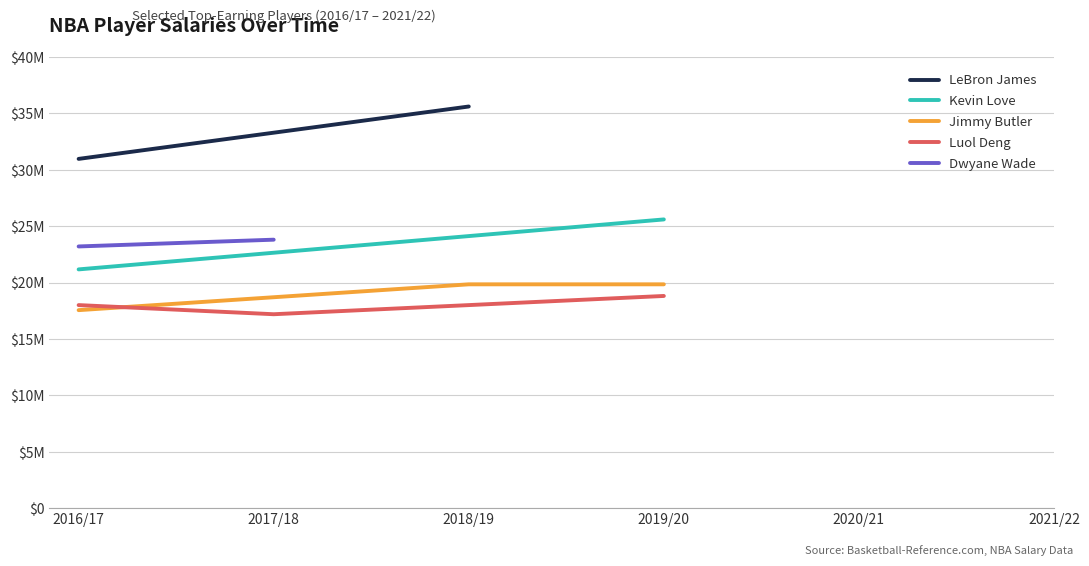

Which has a higher value, 2020/21 or 2019/20?

2019/20